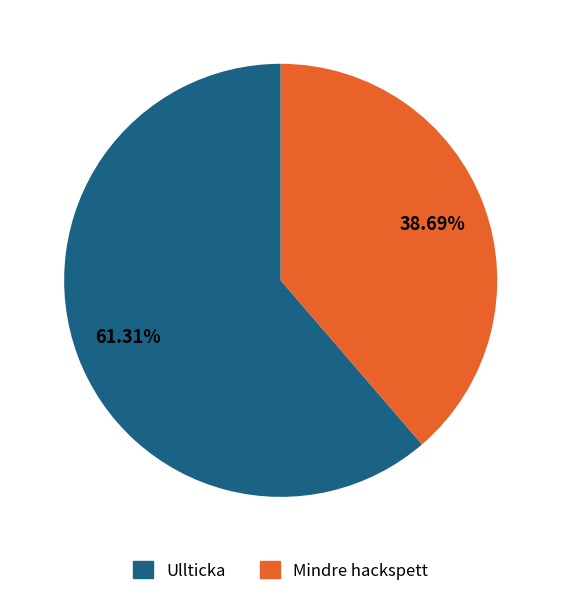

What is the ratio of the value at Mindre hackspett to the value at Ullticka?

0.6